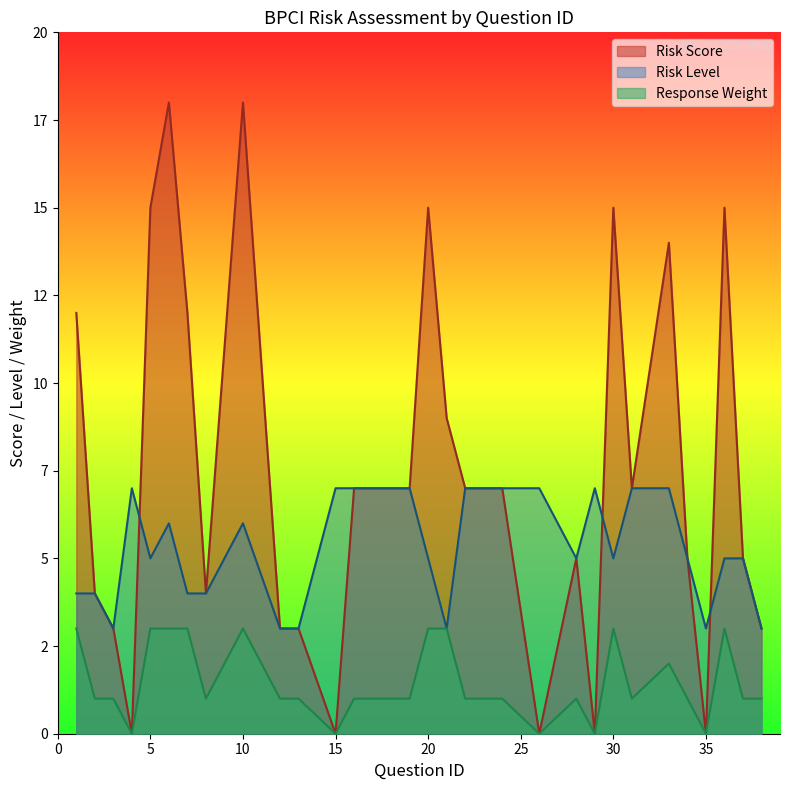

In Risk Level, how many points are lower than both neighbors (excluding endpoints)?

6